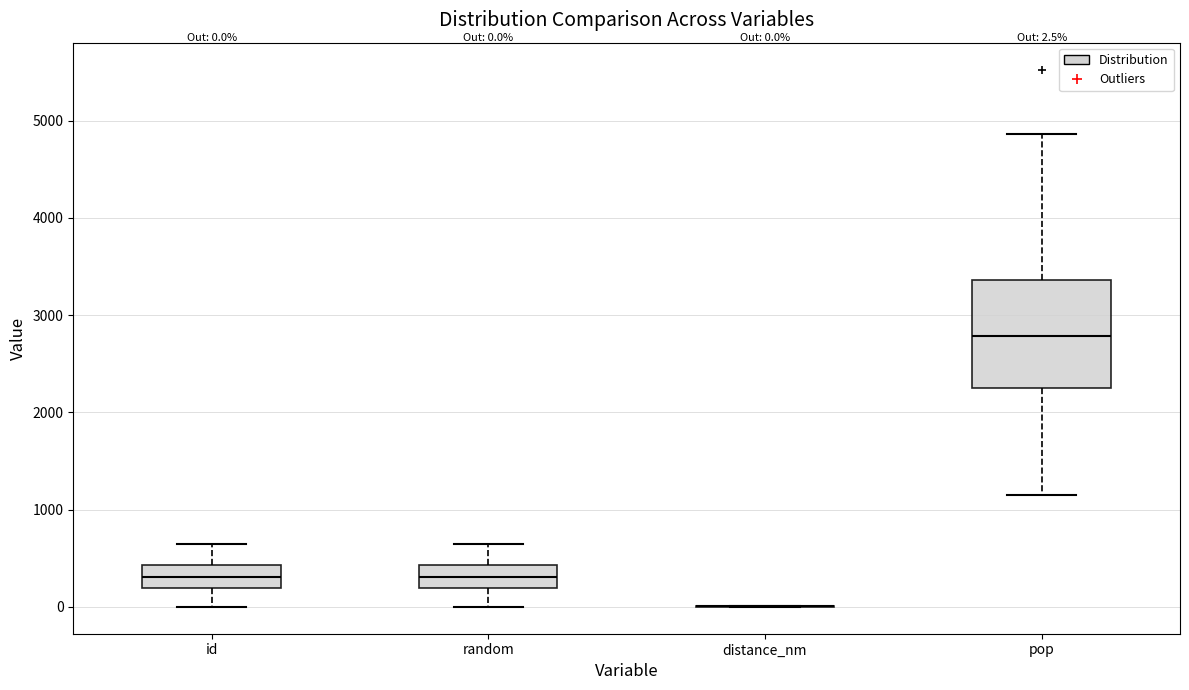

Comparing the boxes themselves (not the whiskers), which one is the tallest?

pop